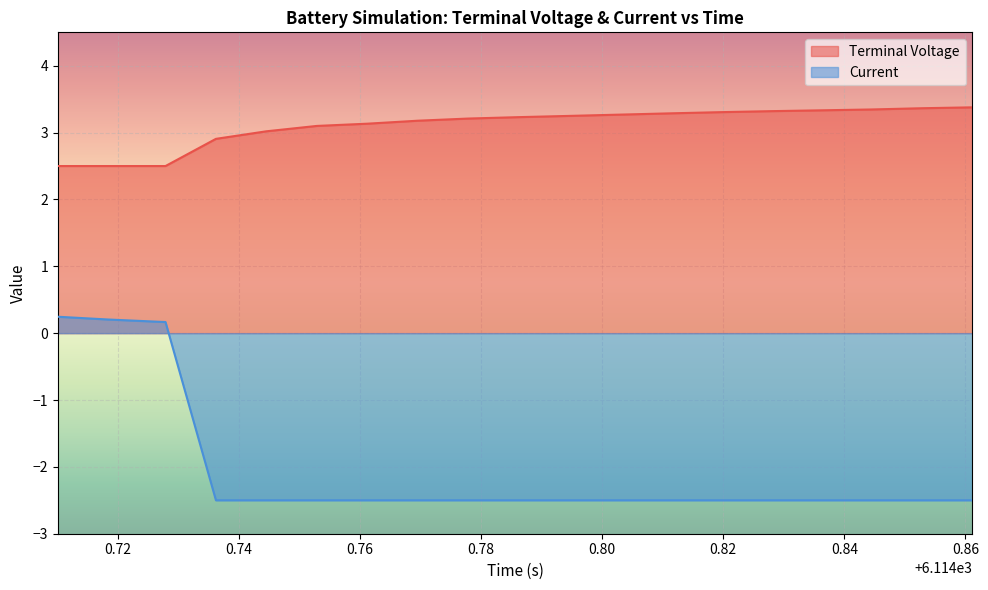

Which series has the largest total across all categories?

Terminal Voltage